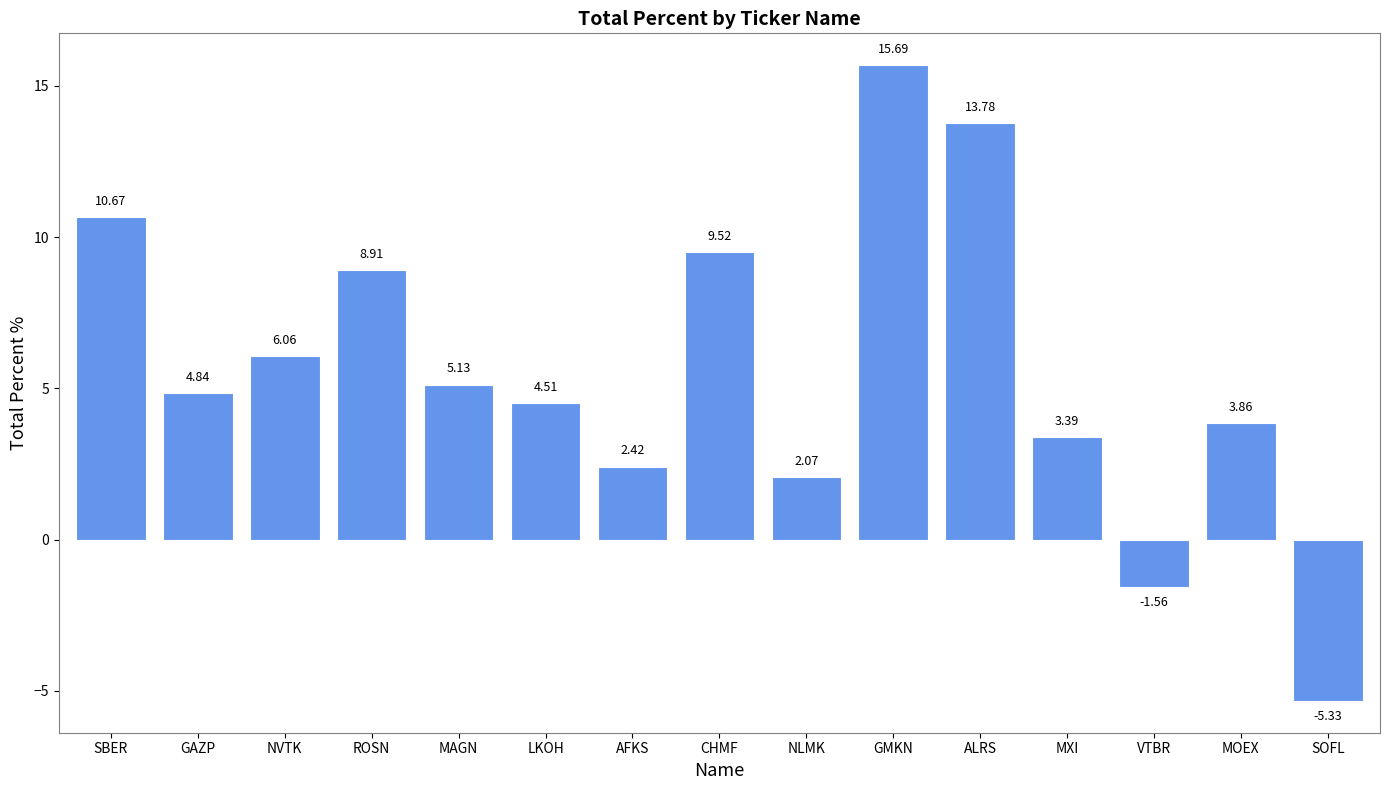

Rank the categories by value from lowest to highest.

SOFL, VTBR, NLMK, AFKS, MXI, MOEX, LKOH, GAZP, MAGN, NVTK, ROSN, CHMF, SBER, ALRS, GMKN